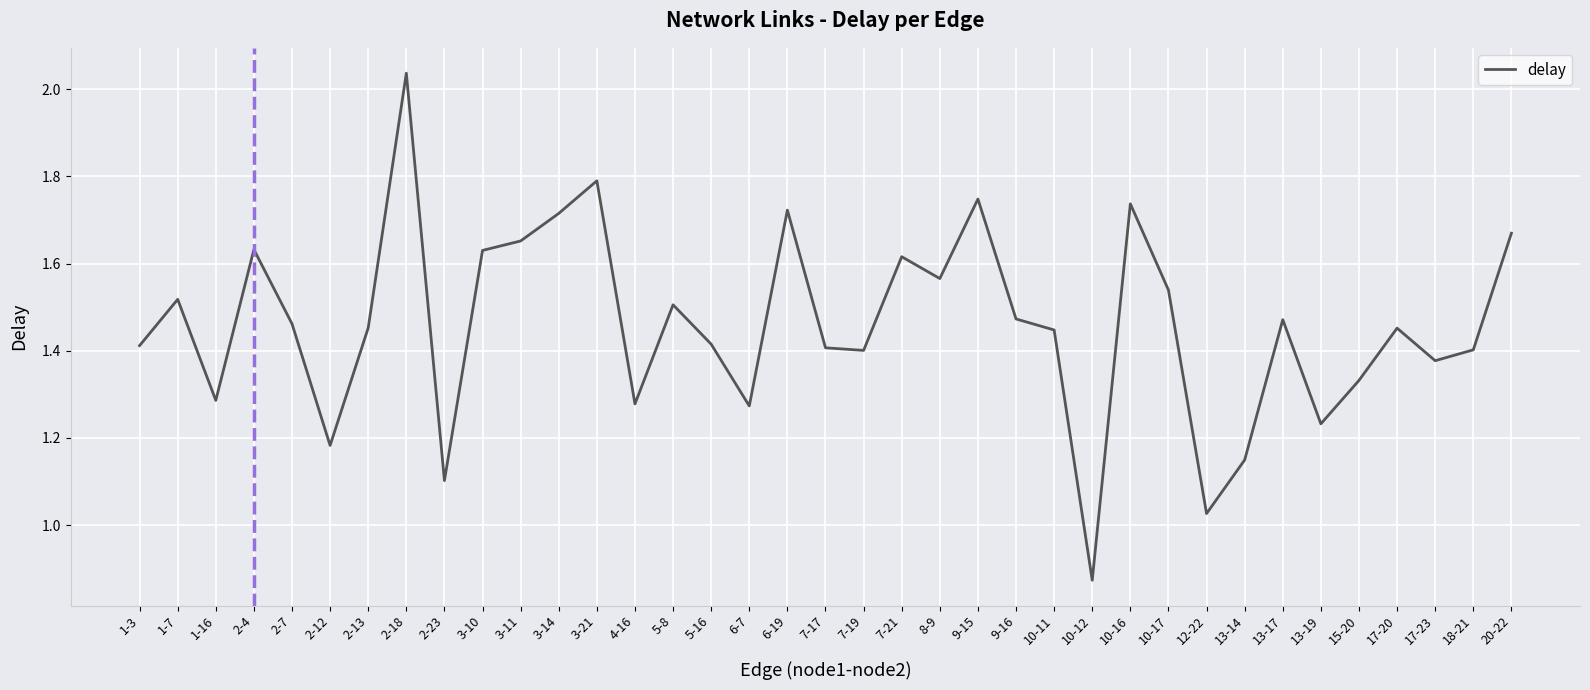

How many interior local peaks (higher than both neighbors) does the data have?

11